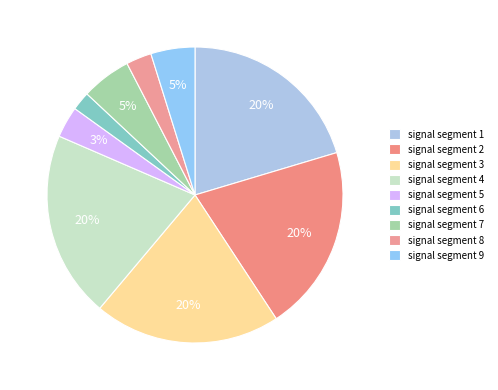

Count the number of slices in the pie.

9